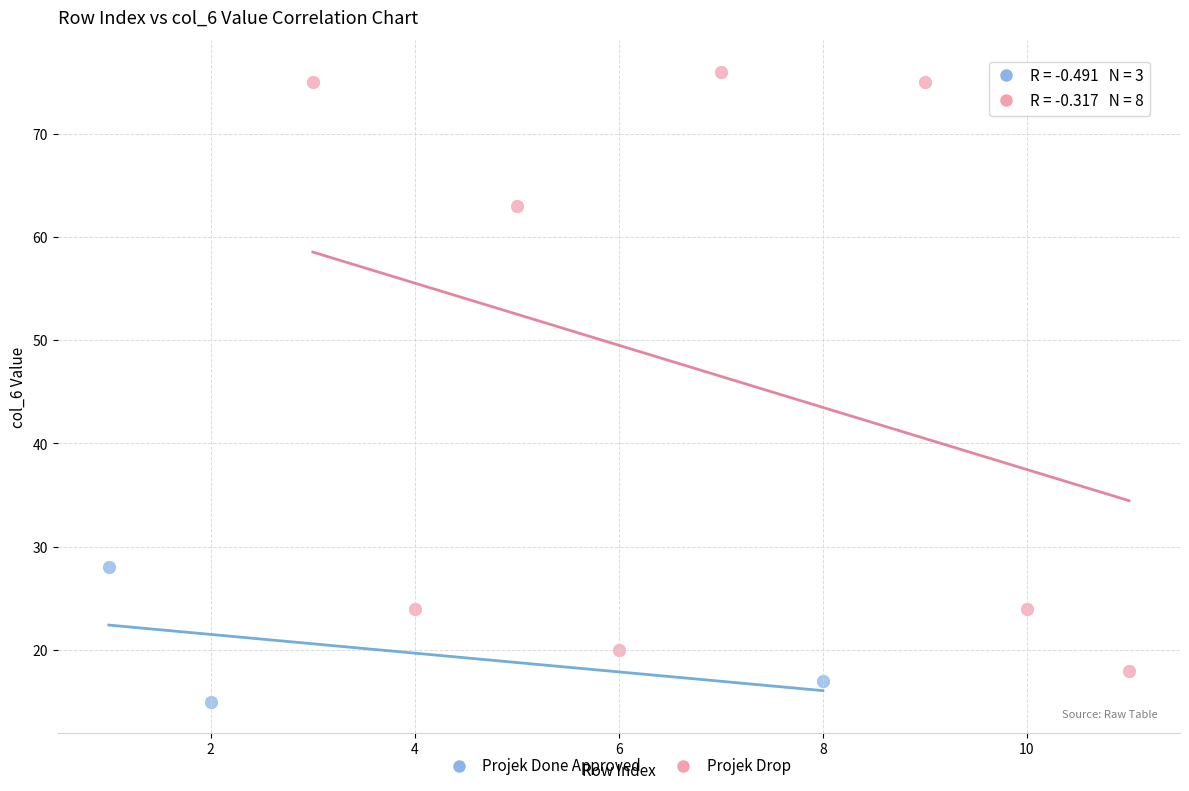

Which series has the largest Y range (max minus min)?

Projek Drop